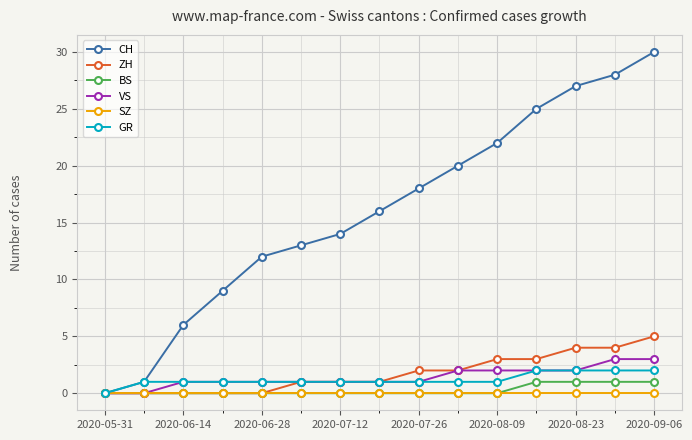

What is the highest value of the VS series?

3